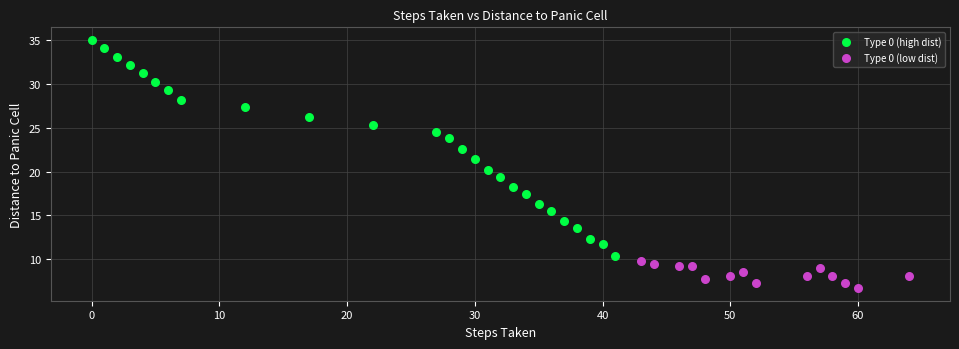

Which series has the widest spread of Y values?

Type 0 (high dist)